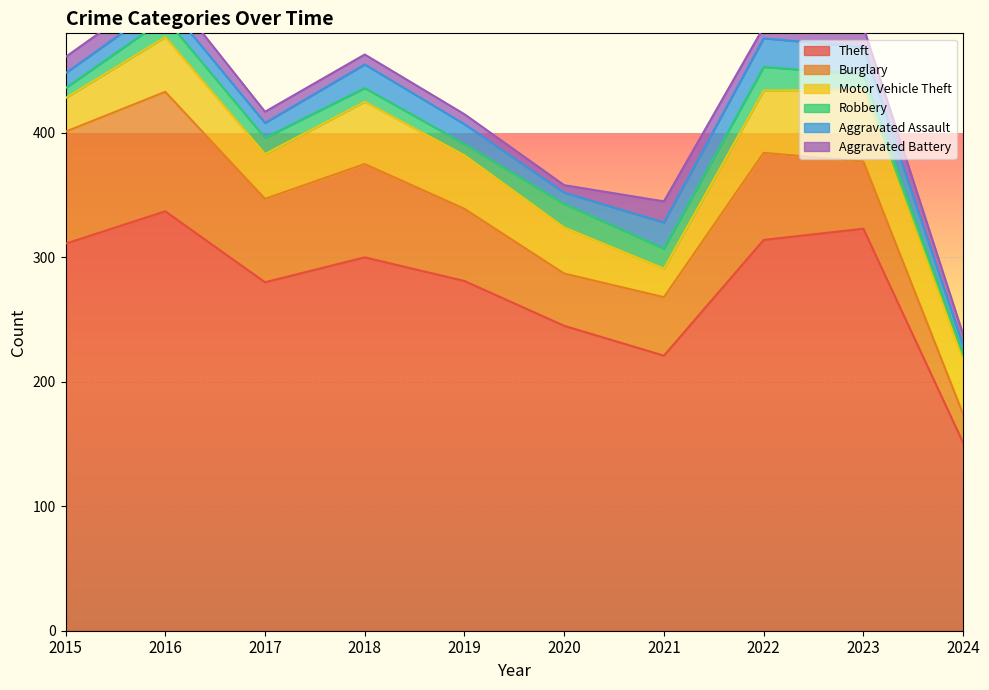

What is the value of the Robbery point at the 9th from the left?

12